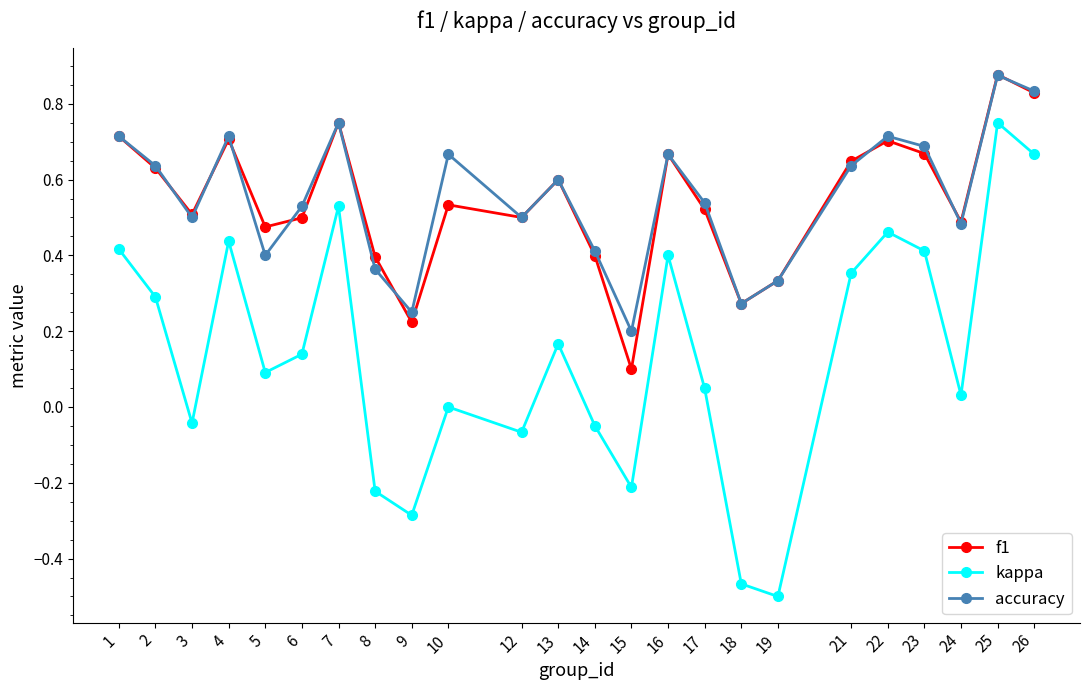

Count the f1 values in the range 0 to 1.

24